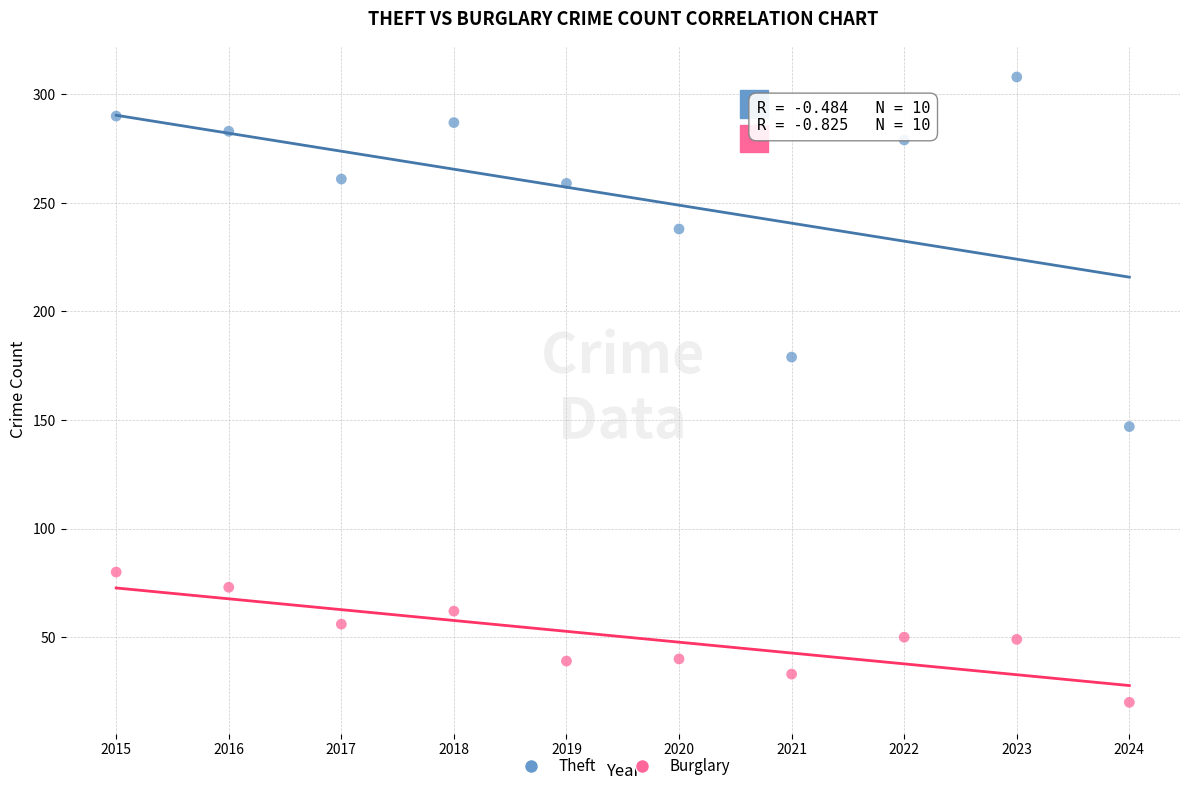

Which series contains the highest Y value?

Theft